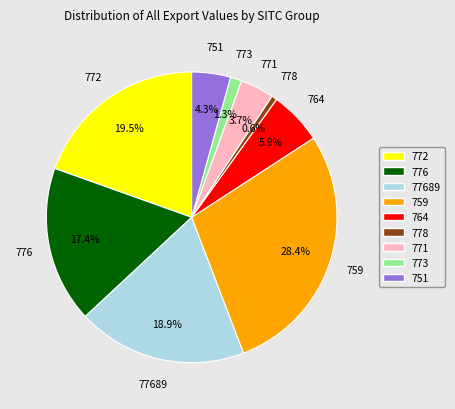

Count the number of slices in the pie.

9